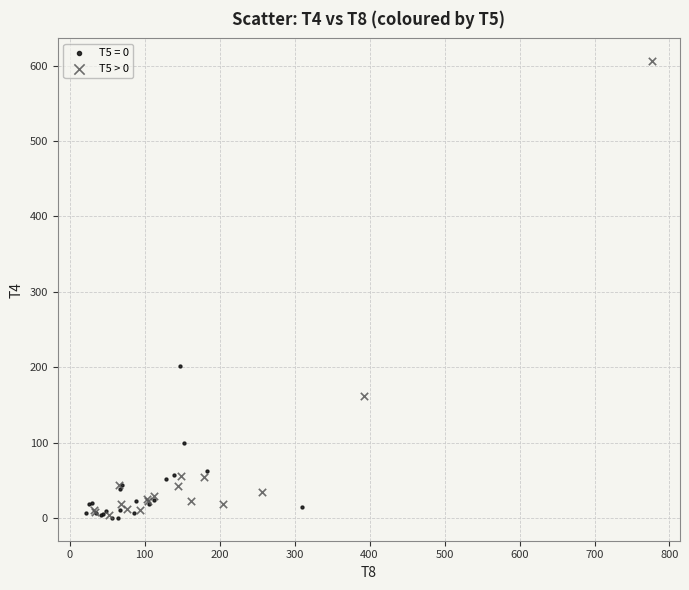

Which series contains the highest Y value?

T5 > 0